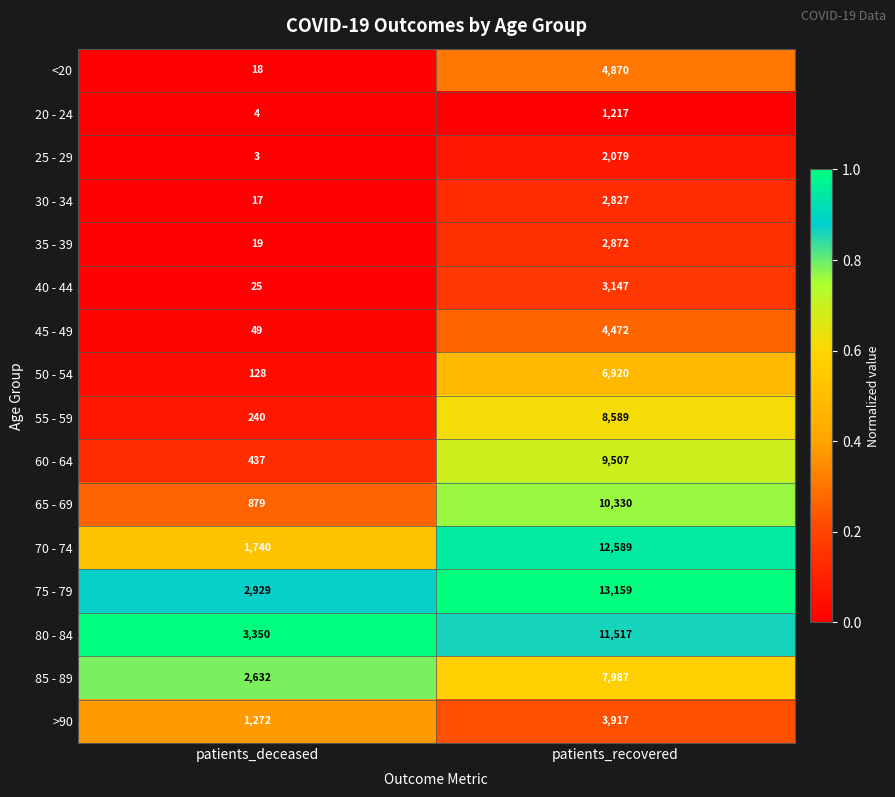

Rank the series by their maximum value, from highest to lowest.

75 - 79, 70 - 74, 80 - 84, 65 - 69, 60 - 64, 55 - 59, 85 - 89, 50 - 54, <20, 45 - 49, >90, 40 - 44, 35 - 39, 30 - 34, 25 - 29, 20 - 24